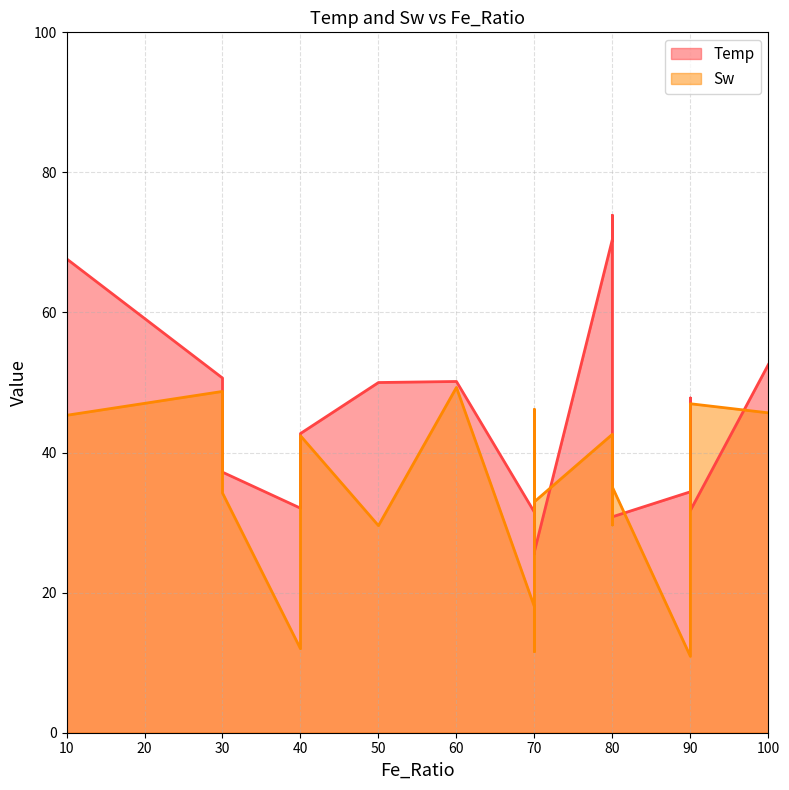

How many data points in Temp are less than 47?

10